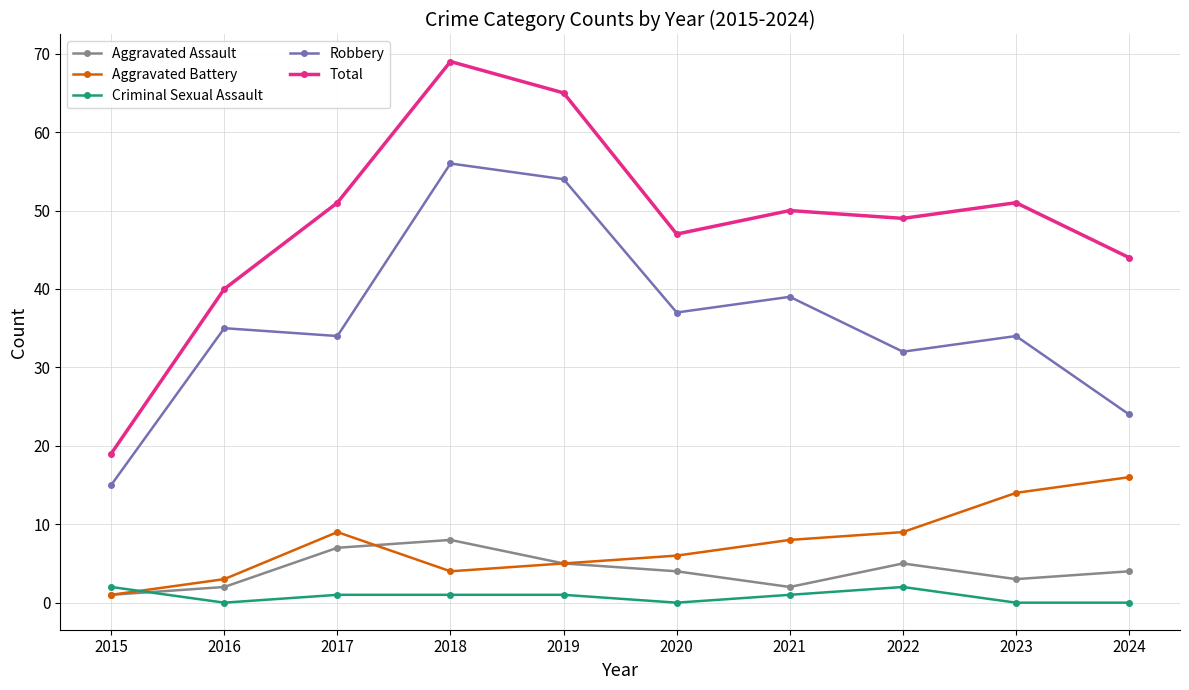

Reading left to right, transcribe all the data shown in this chart.

Aggravated Assault: 2015=1	2016=2	2017=7	2018=8	2019=5	2020=4	2021=2	2022=5	2023=3	2024=4
Aggravated Battery: 2015=1	2016=3	2017=9	2018=4	2019=5	2020=6	2021=8	2022=9	2023=14	2024=16
Criminal Sexual Assault: 2015=2	2016=0	2017=1	2018=1	2019=1	2020=0	2021=1	2022=2	2023=0	2024=0
Robbery: 2015=15	2016=35	2017=34	2018=56	2019=54	2020=37	2021=39	2022=32	2023=34	2024=24
Total: 2015=19	2016=40	2017=51	2018=69	2019=65	2020=47	2021=50	2022=49	2023=51	2024=44